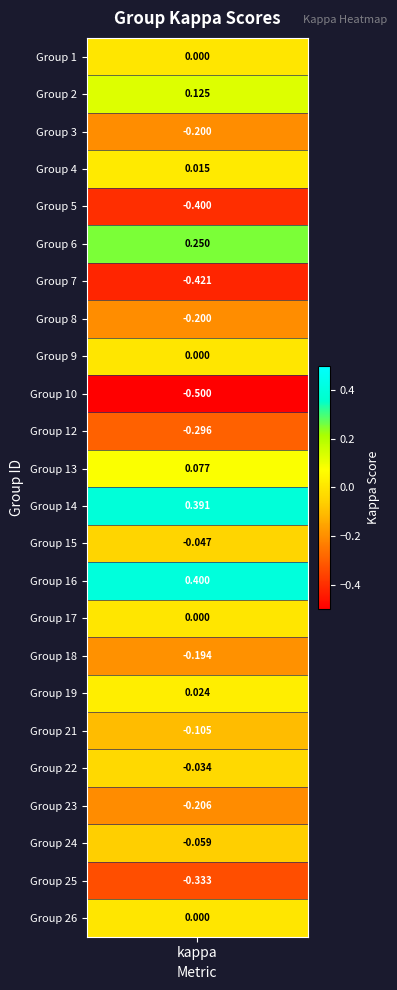

Reading left to right, list all the values displayed in this chart.

0.0	0.1	-0.2	0.0	-0.4	0.3	-0.4	-0.2	0.0	-0.5	-0.3	0.1	0.4	-0.0	0.4	0.0	-0.2	0.0	-0.1	-0.0	-0.2	-0.1	-0.3	0.0